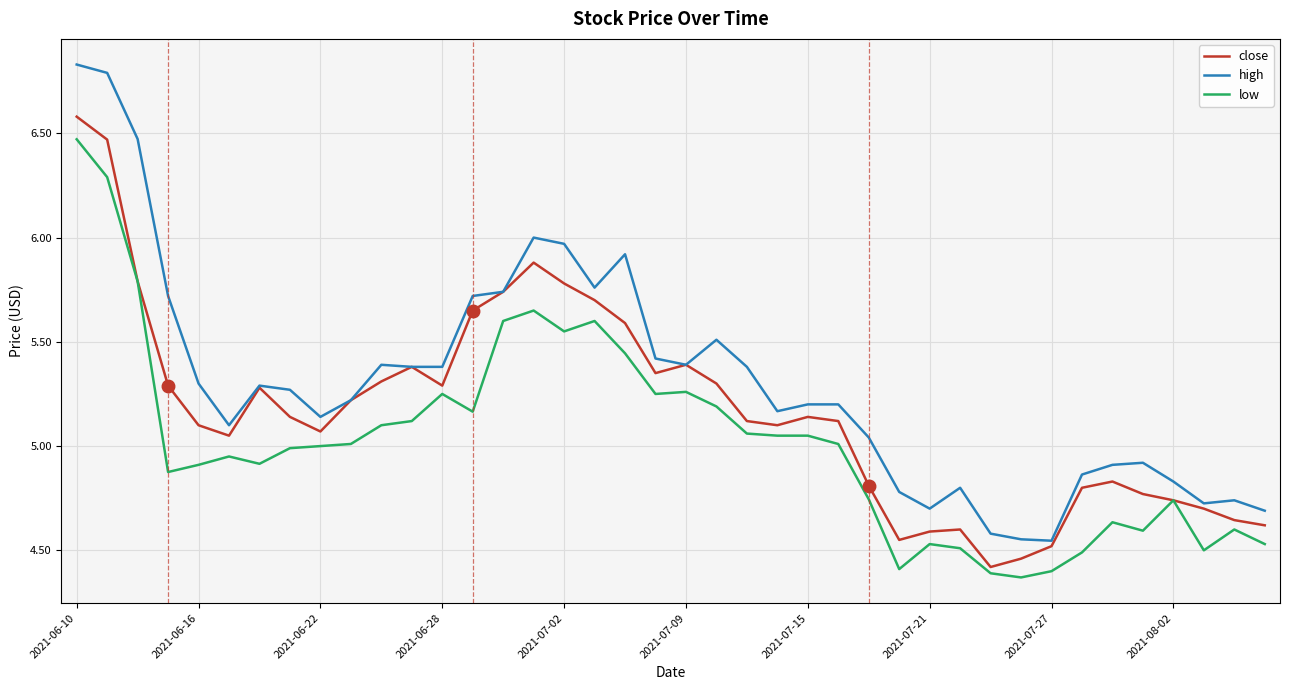

What is the highest value of the close series?

6.6